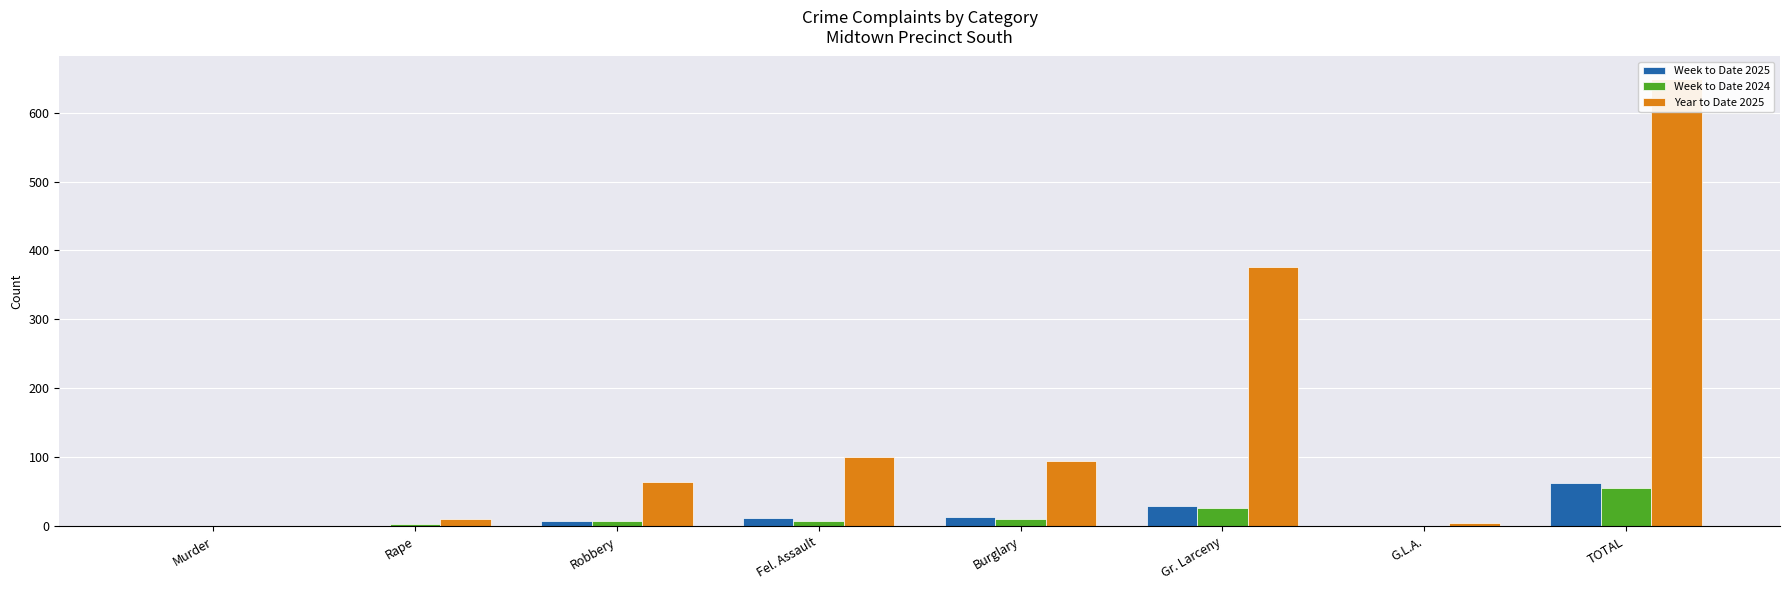

At which category is the sum across all series the highest?

TOTAL